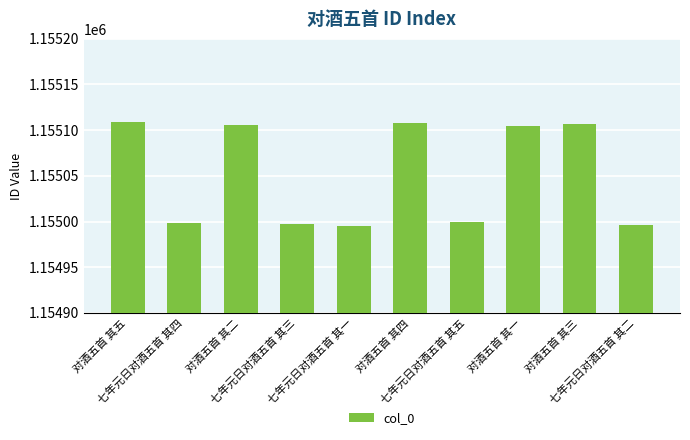

What is the maximum value shown in the chart?

1155109